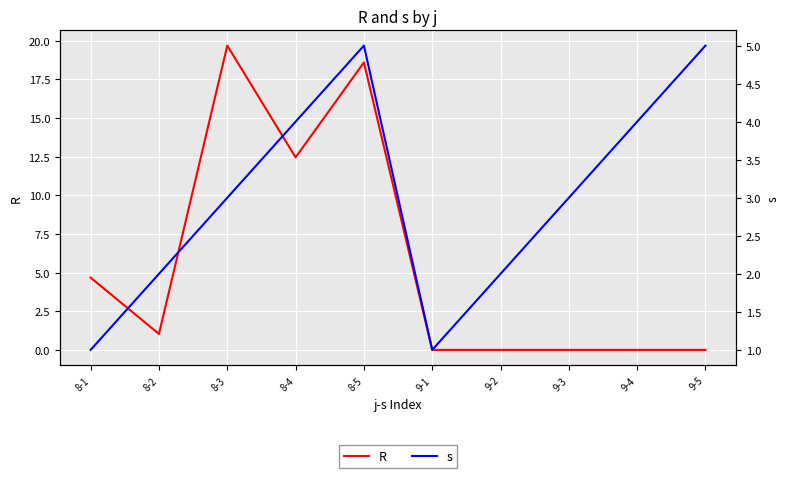

Where does the R series first go above 1?

8-1